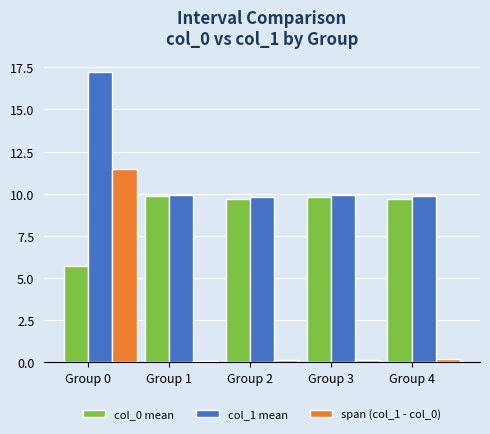

How many data points does each series have?

5